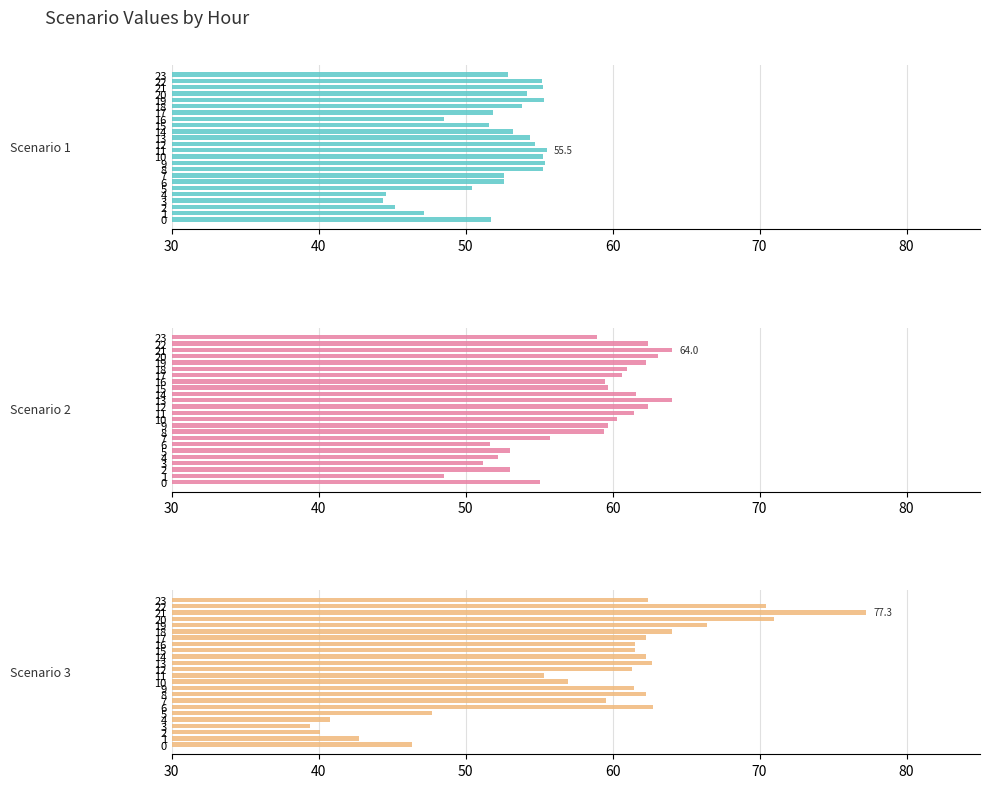

What is the difference between the second highest and minimum values in the Scenario 3 series?

31.6